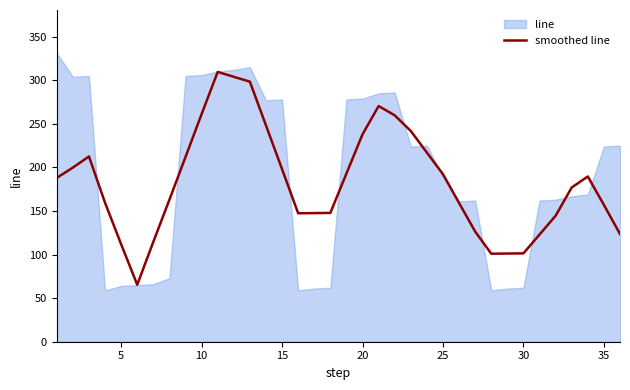

How many points are lower than both their immediate neighbors (excluding endpoints)?

3